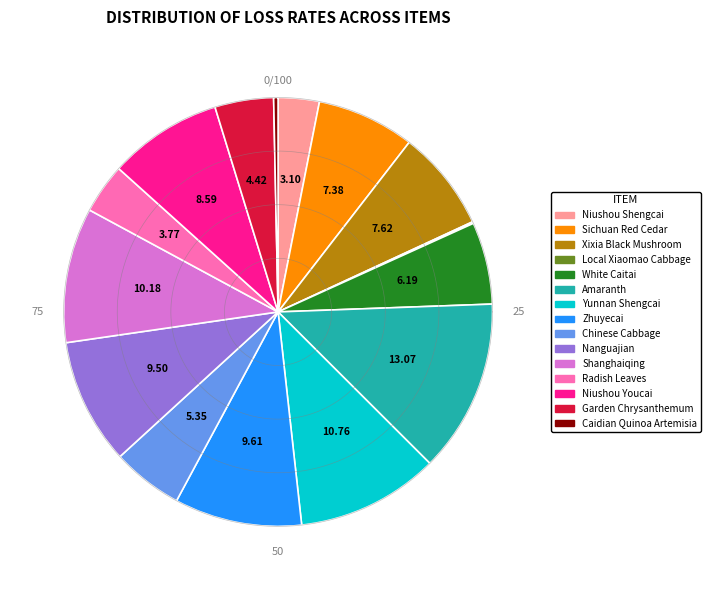

Is it true that Niushou Youcai is 22% of the pie?

False